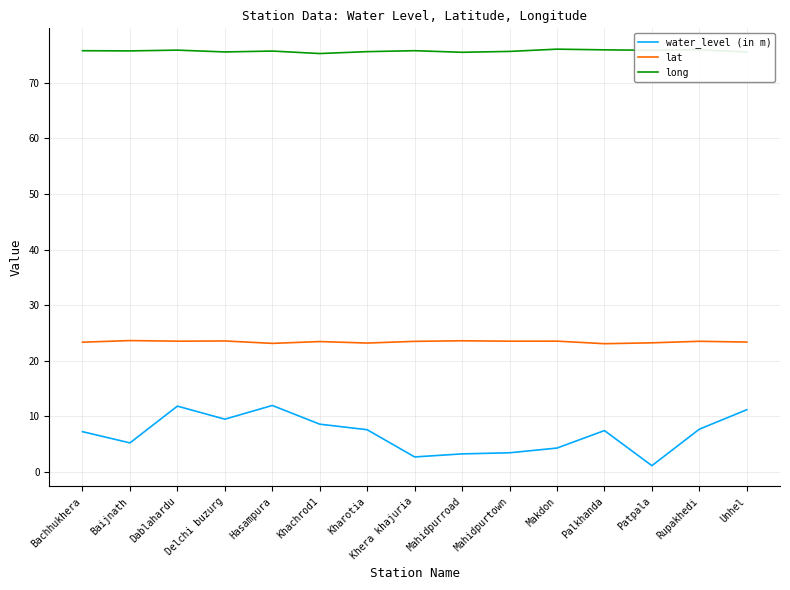

True or false: lat and long cross at least once.

False